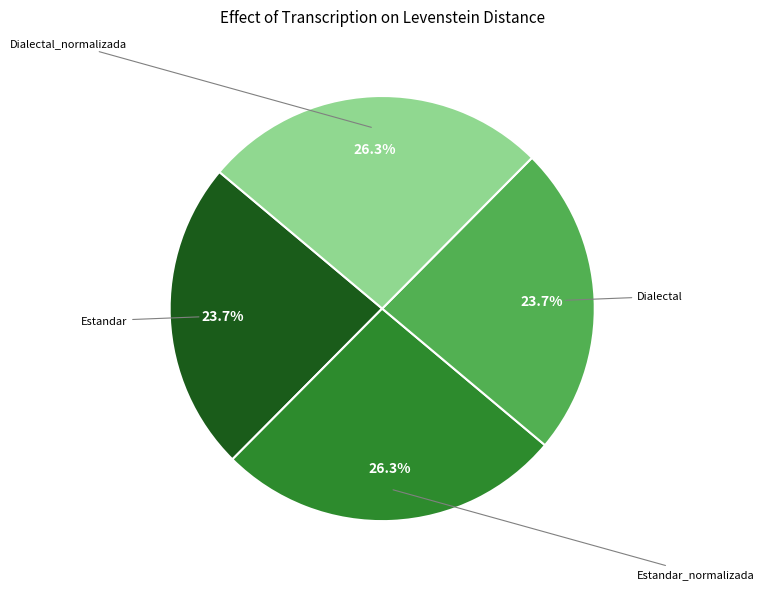

To the nearest percent, what is the difference between the Dialectal and Estandar_normalizada slice percentages?

3%